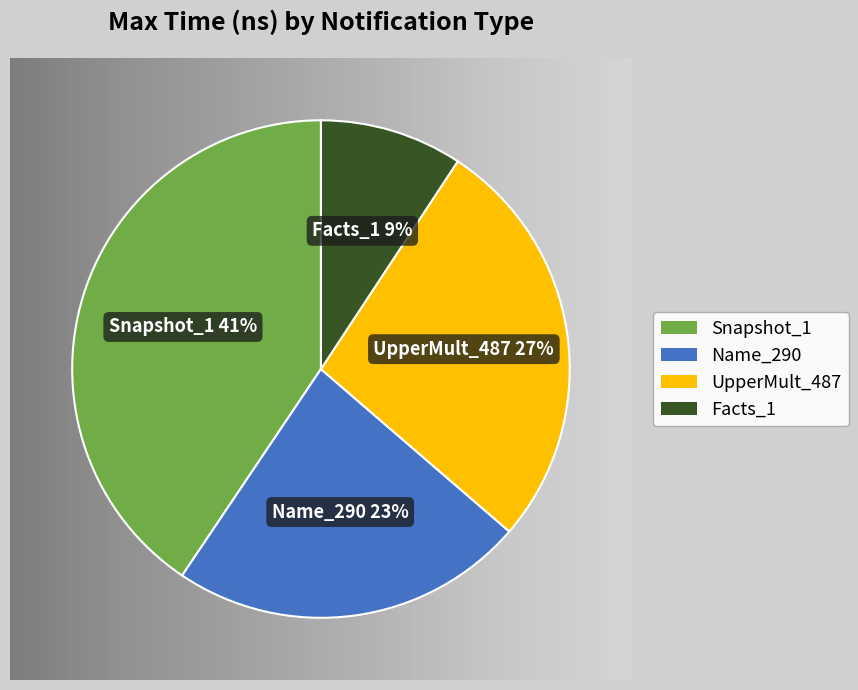

How many segments does this pie chart have?

4